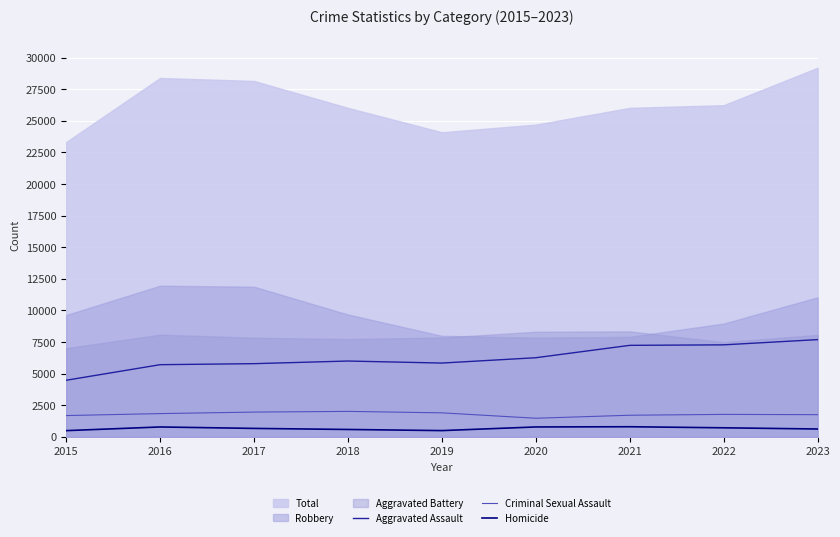

True or false: Criminal Sexual Assault and Aggravated Assault intersect in this chart.

False